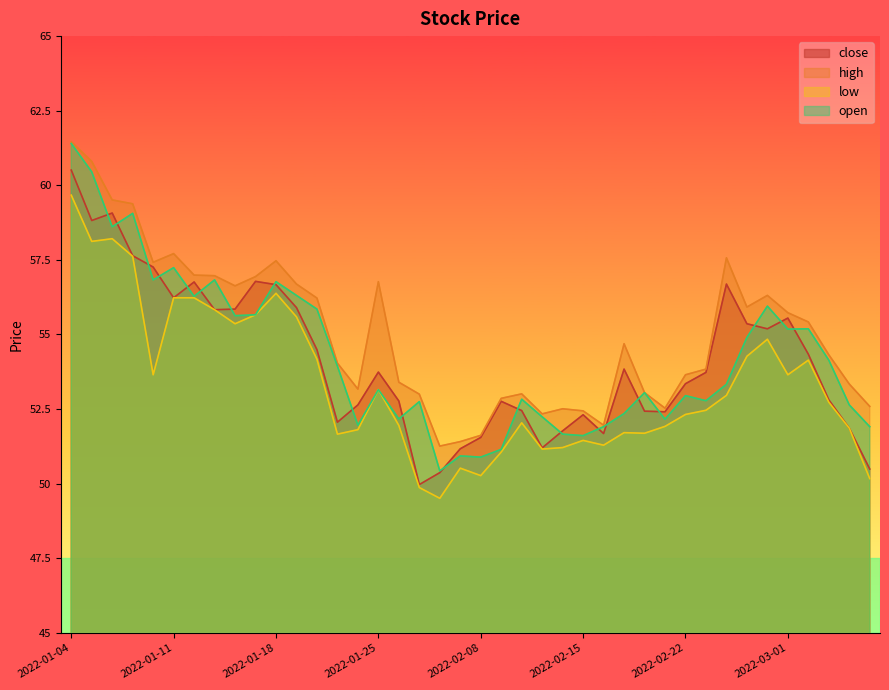

Reading right to left, what are all the values shown in this chart?

close: 2022-03-07=50.5	2022-03-04=51.9	2022-03-03=52.8	2022-03-02=54.3	2022-03-01=55.5	2022-02-28=55.2	2022-02-25=55.4	2022-02-24=56.7	2022-02-23=53.7	2022-02-22=53.4	2022-02-21=52.4	2022-02-18=52.4	2022-02-17=53.8	2022-02-16=51.7	2022-02-15=52.3	2022-02-14=51.8	2022-02-11=51.2	2022-02-10=52.5	2022-02-09=52.8	2022-02-08=51.5	2022-02-07=51.2	2022-01-28=50.4	2022-01-27=50.0	2022-01-26=52.8	2022-01-25=53.7	2022-01-24=52.6	2022-01-21=52.1	2022-01-20=54.5	2022-01-19=55.9	2022-01-18=56.7	2022-01-17=56.8	2022-01-14=55.9	2022-01-13=55.8	2022-01-12=56.8	2022-01-11=56.2	2022-01-10=57.3	2022-01-07=57.6	2022-01-06=59.1	2022-01-05=58.8	2022-01-04=60.5
high: 2022-03-07=52.6	2022-03-04=53.3	2022-03-03=54.3	2022-03-02=55.4	2022-03-01=55.7	2022-02-28=56.3	2022-02-25=55.9	2022-02-24=57.6	2022-02-23=53.8	2022-02-22=53.6	2022-02-21=52.5	2022-02-18=53.0	2022-02-17=54.7	2022-02-16=52.0	2022-02-15=52.4	2022-02-14=52.5	2022-02-11=52.3	2022-02-10=53.0	2022-02-09=52.9	2022-02-08=51.6	2022-02-07=51.4	2022-01-28=51.3	2022-01-27=53.0	2022-01-26=53.4	2022-01-25=56.8	2022-01-24=53.2	2022-01-21=54.0	2022-01-20=56.2	2022-01-19=56.7	2022-01-18=57.5	2022-01-17=56.9	2022-01-14=56.6	2022-01-13=57.0	2022-01-12=57.0	2022-01-11=57.7	2022-01-10=57.4	2022-01-07=59.4	2022-01-06=59.5	2022-01-05=60.8	2022-01-04=61.5
low: 2022-03-07=50.2	2022-03-04=51.9	2022-03-03=52.7	2022-03-02=54.1	2022-03-01=53.6	2022-02-28=54.8	2022-02-25=54.3	2022-02-24=53.0	2022-02-23=52.5	2022-02-22=52.3	2022-02-21=51.9	2022-02-18=51.7	2022-02-17=51.7	2022-02-16=51.3	2022-02-15=51.5	2022-02-14=51.2	2022-02-11=51.2	2022-02-10=52.0	2022-02-09=51.1	2022-02-08=50.3	2022-02-07=50.5	2022-01-28=49.5	2022-01-27=49.9	2022-01-26=52.0	2022-01-25=53.1	2022-01-24=51.8	2022-01-21=51.7	2022-01-20=54.2	2022-01-19=55.6	2022-01-18=56.4	2022-01-17=55.7	2022-01-14=55.4	2022-01-13=55.8	2022-01-12=56.2	2022-01-11=56.2	2022-01-10=53.6	2022-01-07=57.6	2022-01-06=58.2	2022-01-05=58.1	2022-01-04=59.7
open: 2022-03-07=51.9	2022-03-04=52.6	2022-03-03=54.1	2022-03-02=55.2	2022-03-01=55.2	2022-02-28=56.0	2022-02-25=54.9	2022-02-24=53.3	2022-02-23=52.8	2022-02-22=53.0	2022-02-21=52.2	2022-02-18=53.0	2022-02-17=52.4	2022-02-16=51.9	2022-02-15=51.6	2022-02-14=51.7	2022-02-11=52.2	2022-02-10=52.8	2022-02-09=51.1	2022-02-08=50.9	2022-02-07=50.9	2022-01-28=50.4	2022-01-27=52.8	2022-01-26=52.2	2022-01-25=53.1	2022-01-24=52.0	2022-01-21=53.9	2022-01-20=55.9	2022-01-19=56.3	2022-01-18=56.8	2022-01-17=55.7	2022-01-14=55.6	2022-01-13=56.8	2022-01-12=56.3	2022-01-11=57.2	2022-01-10=56.8	2022-01-07=59.1	2022-01-06=58.6	2022-01-05=60.5	2022-01-04=61.4